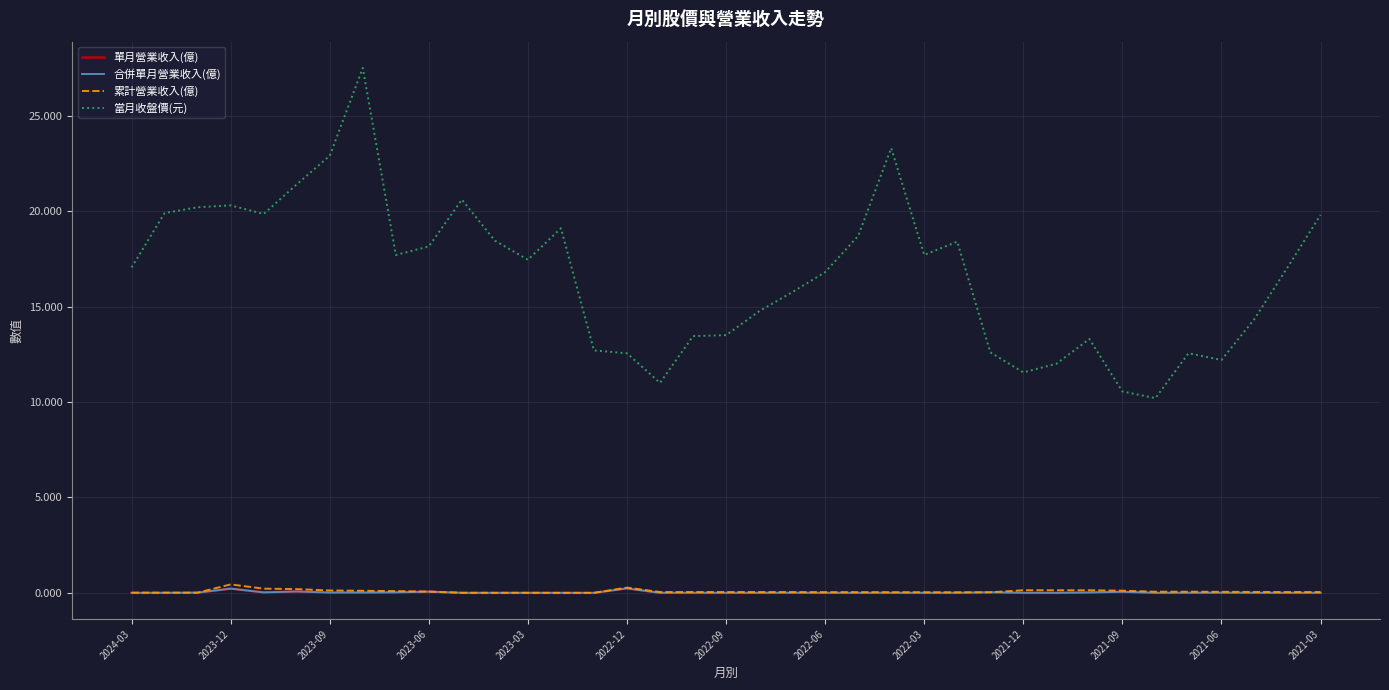

True or false: 當月收盤價(元) and 累計營業收入(億) intersect in this chart.

False